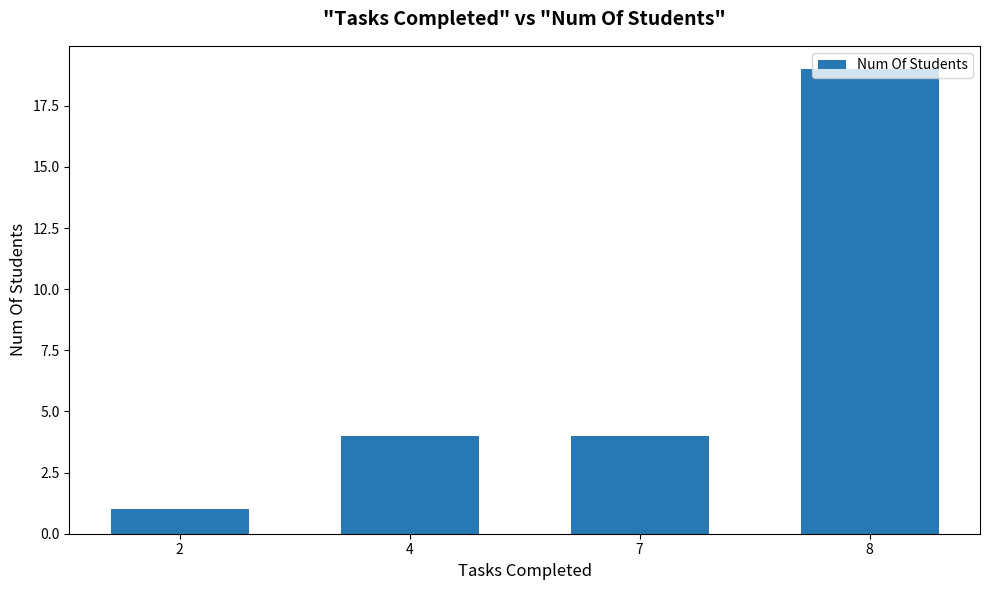

What is the change in value from 2 to 4?

+3